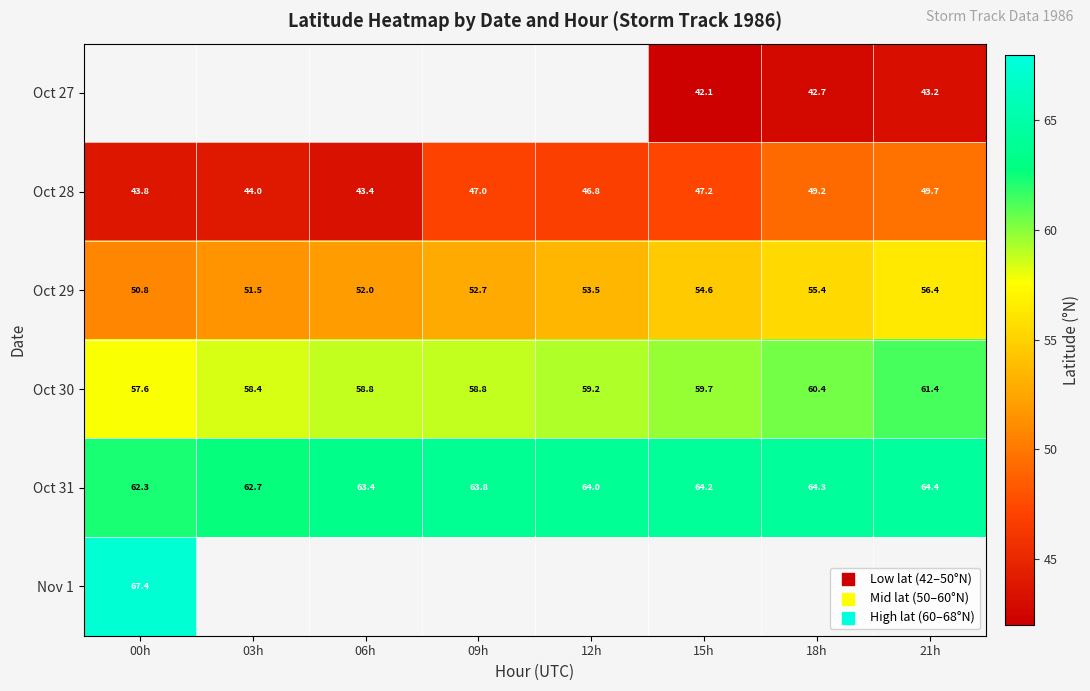

The value of Oct 29 at 15h is 14.4. True or false?

False